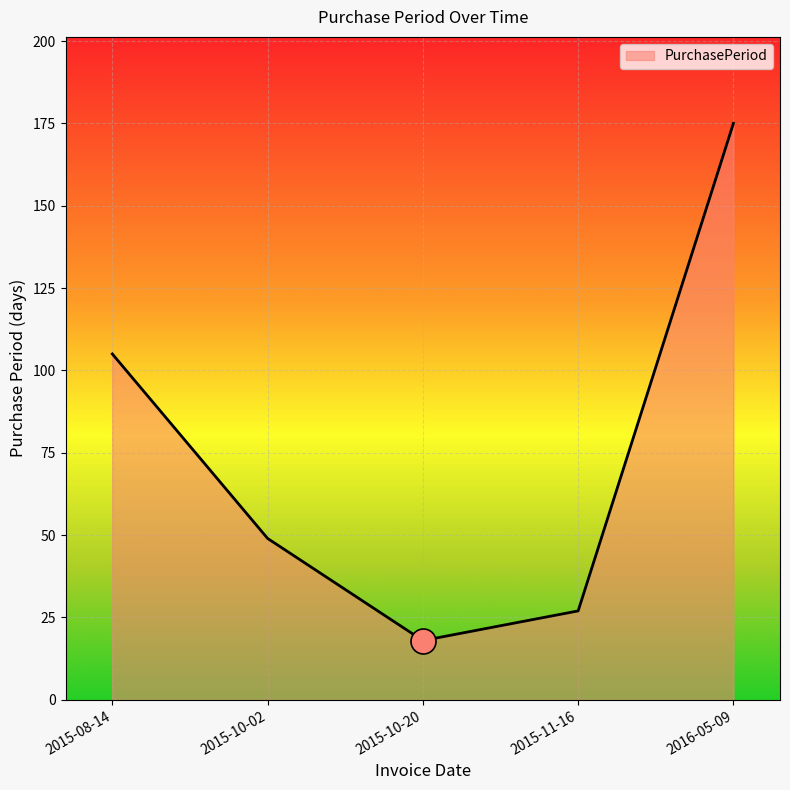

How many values are below 49?

2